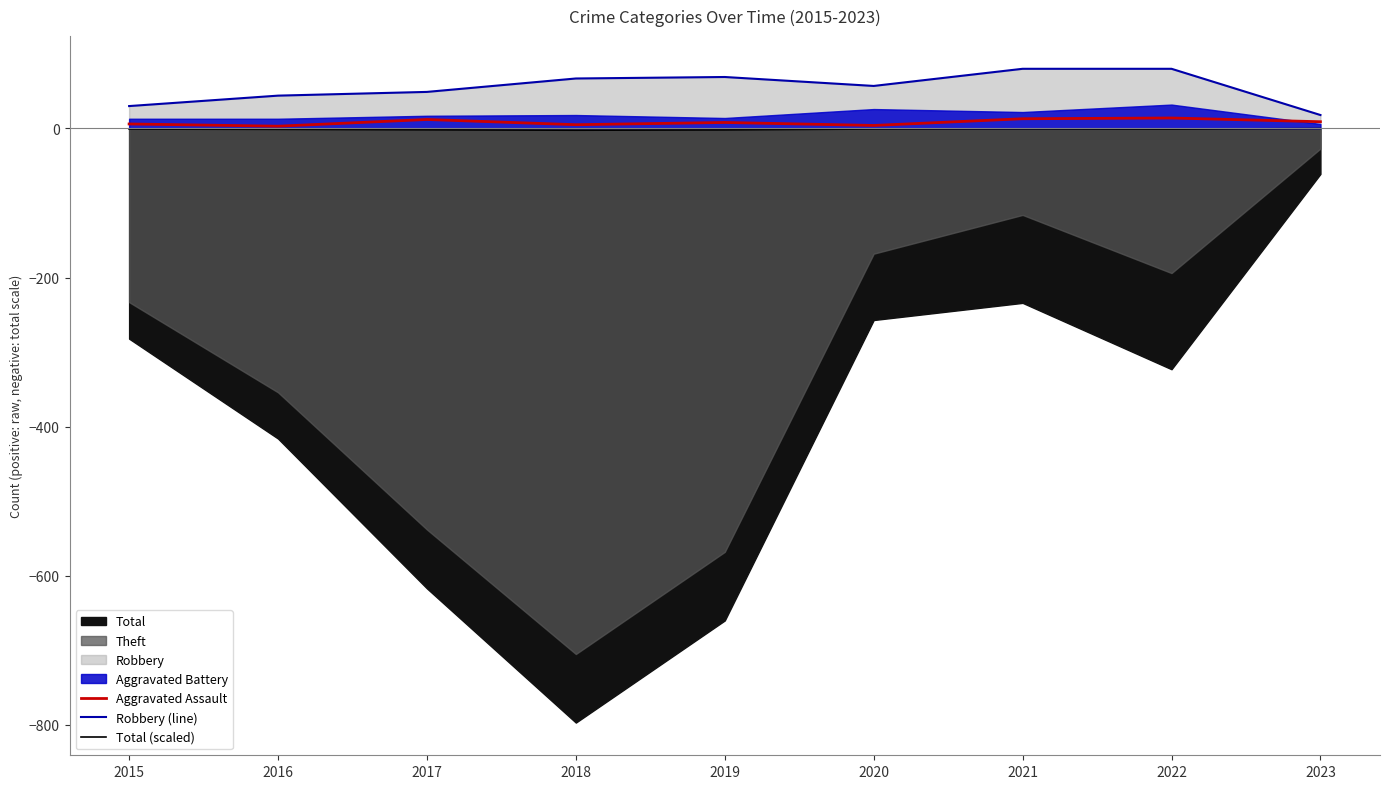

The value of Robbery (line) at 2018 is 67.0. True or false?

True